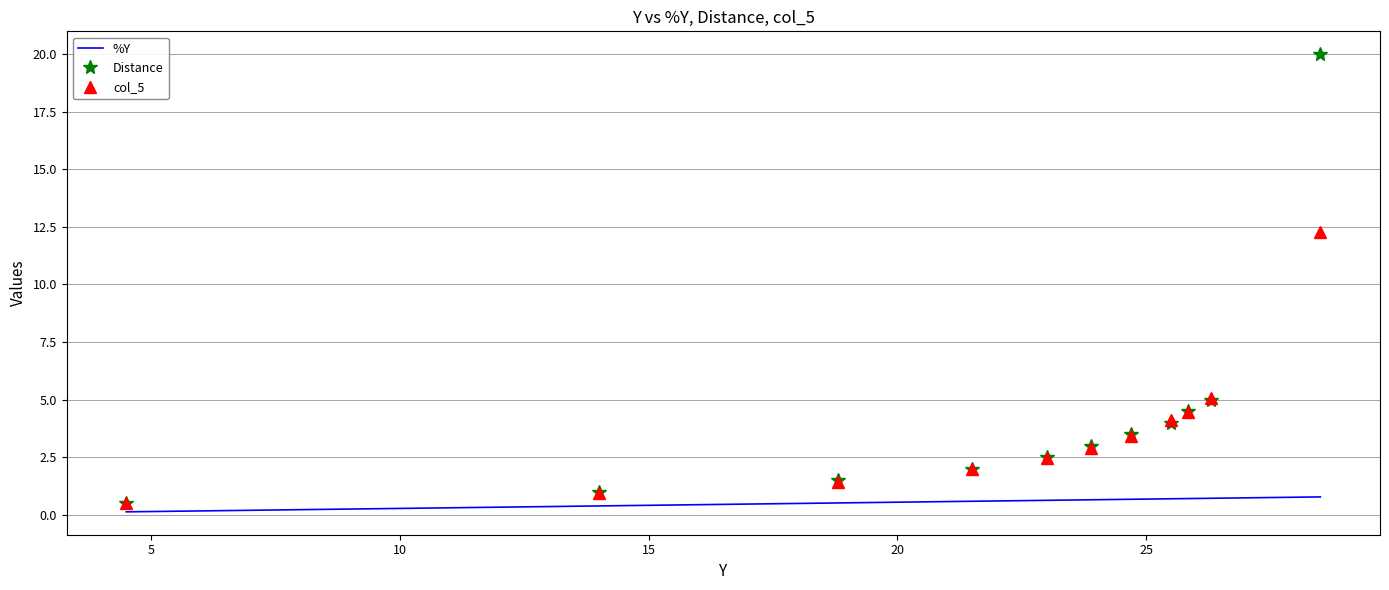

Which series has the largest range (max minus min)?

Distance